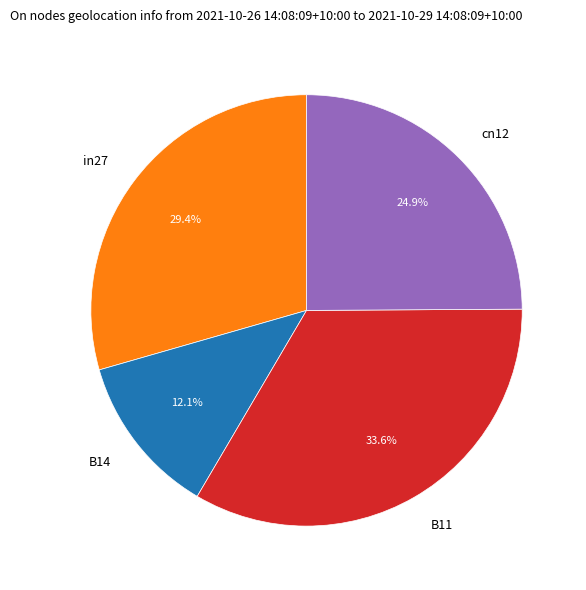

To the nearest percent, what portion does cn12 represent?

25%